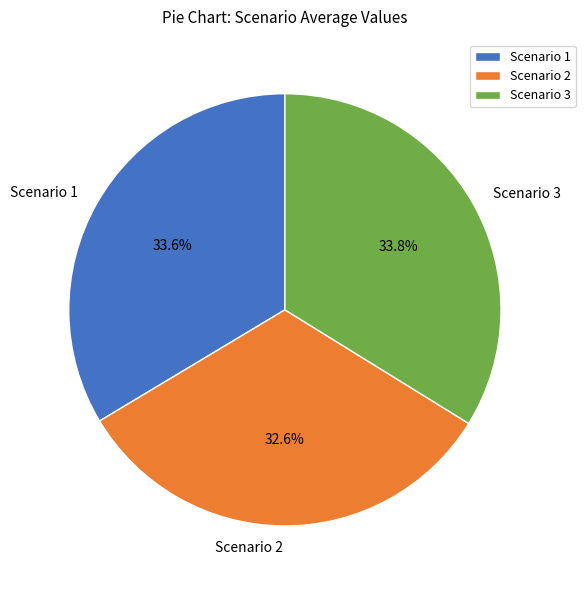

How many slices are in this pie chart?

3